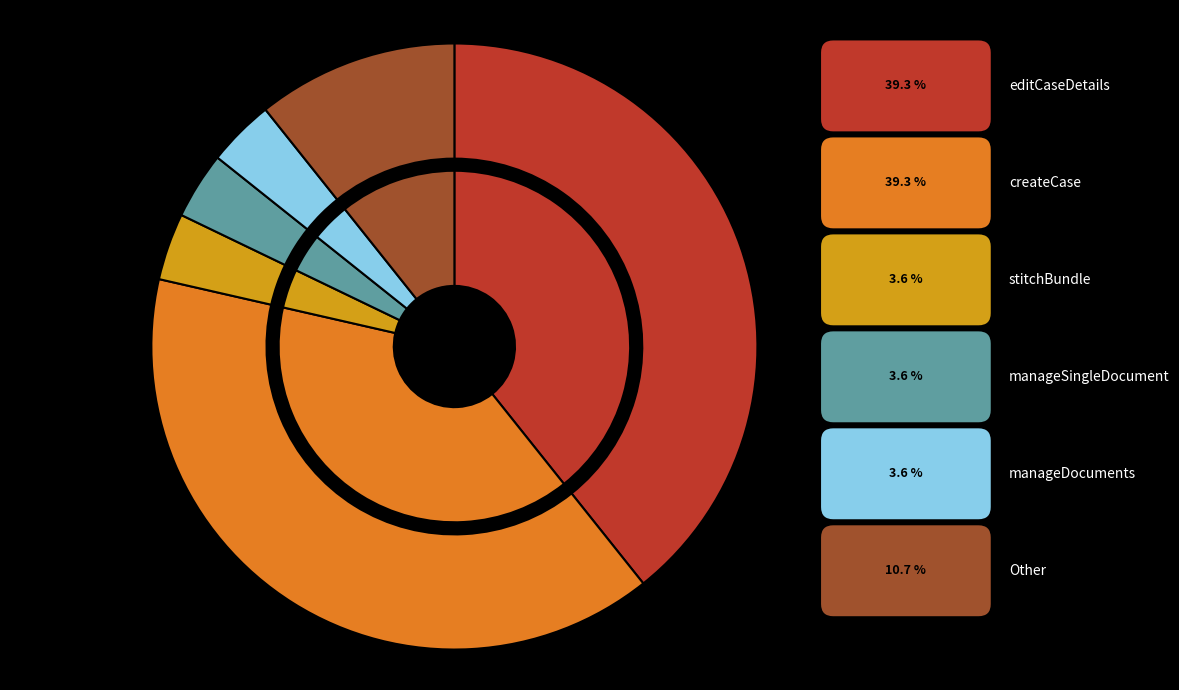

To the nearest percent, what portion does stitchBundle represent?

4%